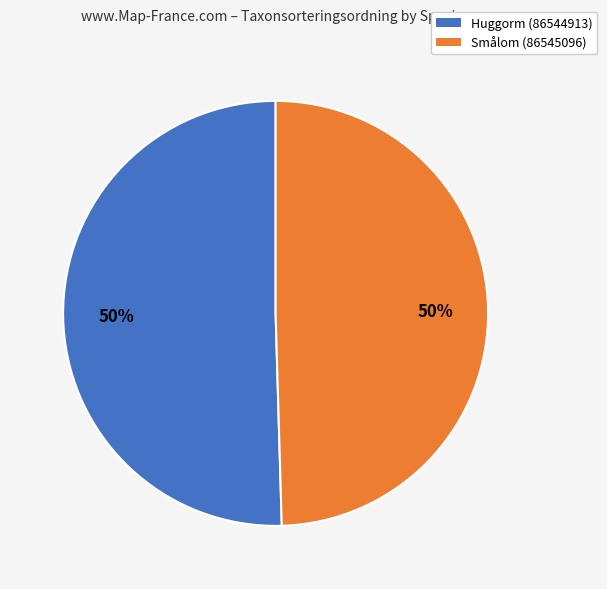

To the nearest percent, what is the combined percentage of Huggorm (86544913) and Smålom (86545096)?

100%